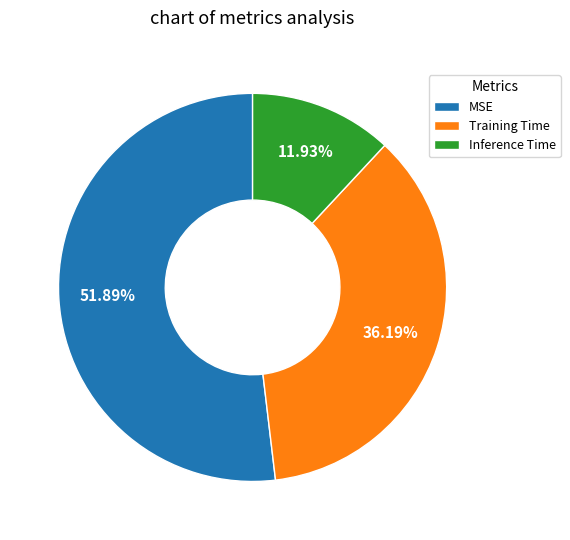

What percentage is the MSE slice, to the nearest percent?

52%